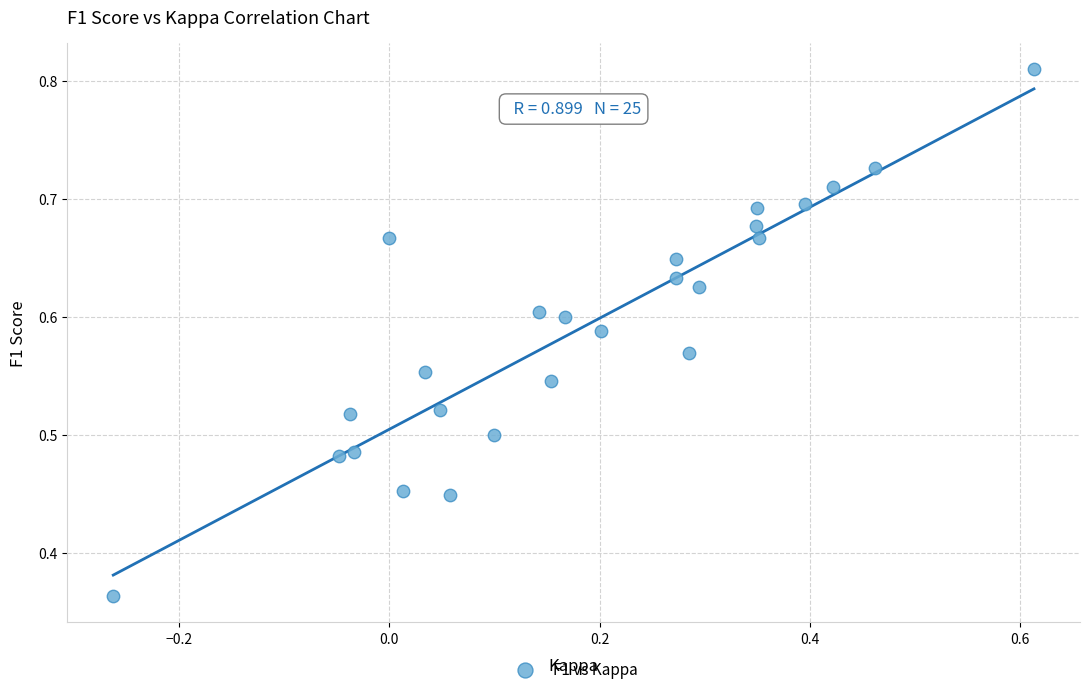

What is the range of X values (max minus min)?

0.9